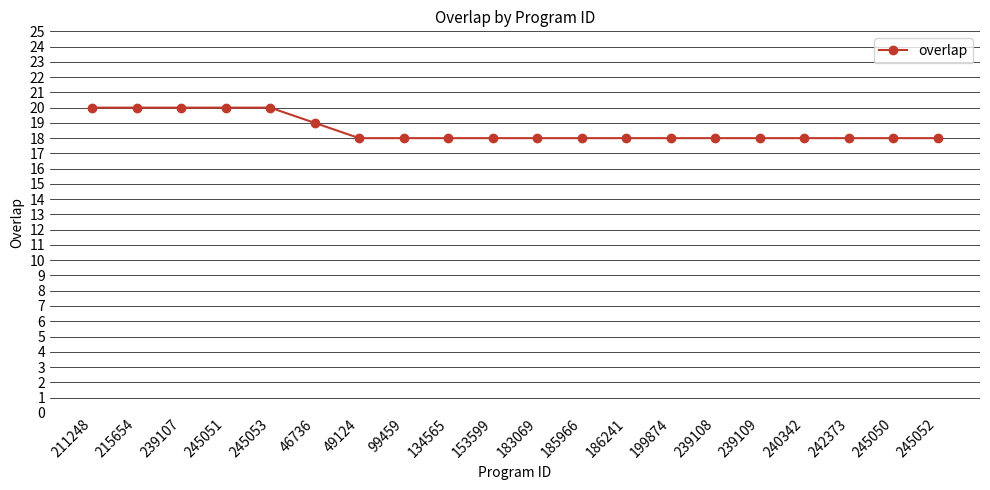

What is the maximum value shown in the chart?

20